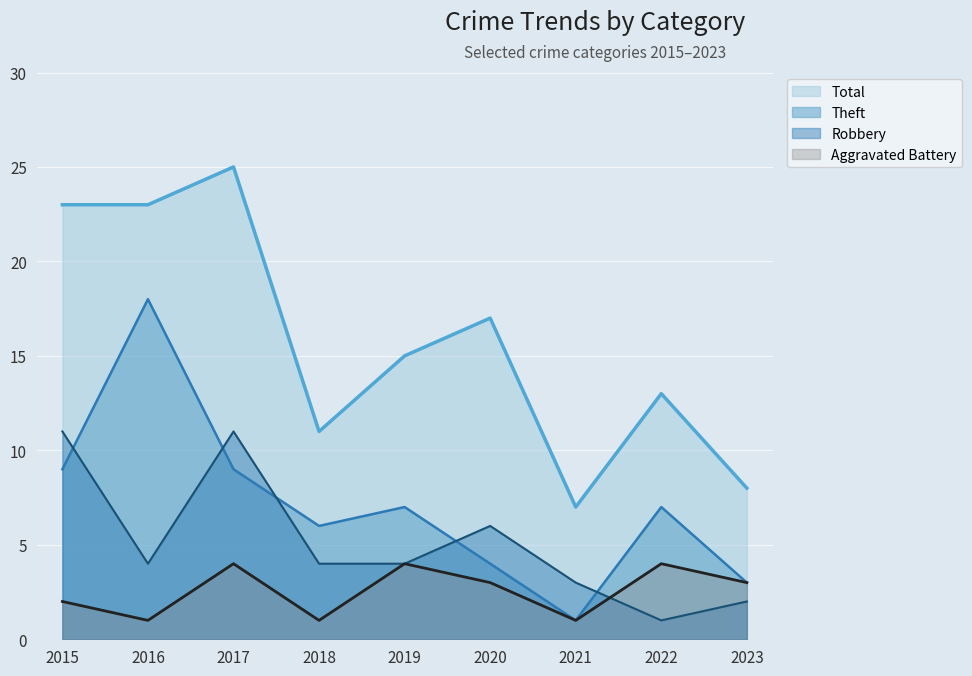

True or false: Theft and Total cross at least once.

False